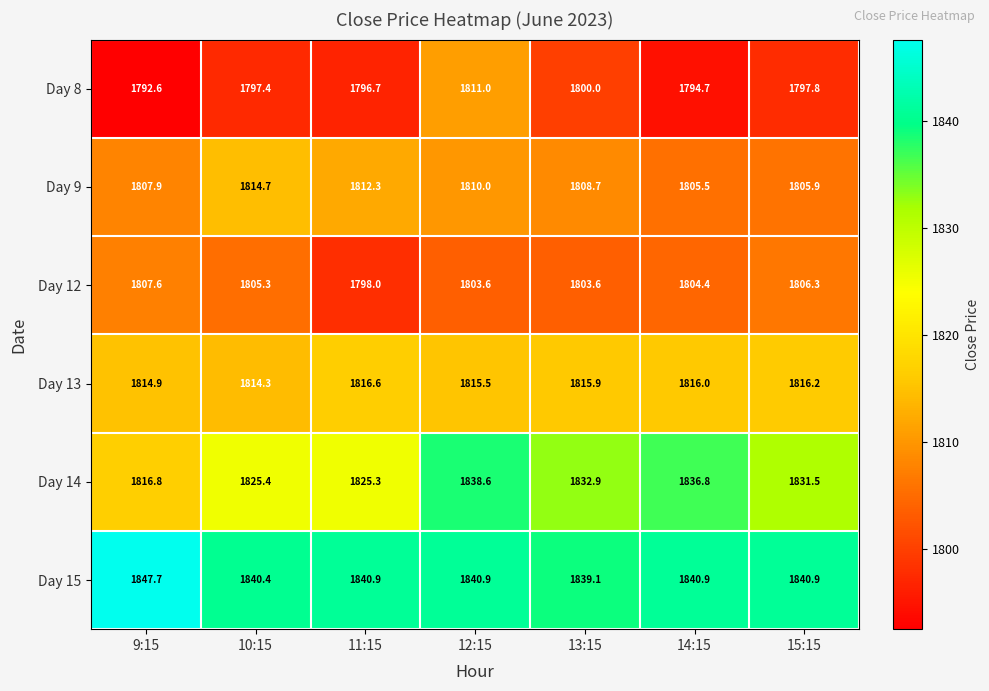

True or false: Day 8 has a value of 1174.9 at 12:15.

False